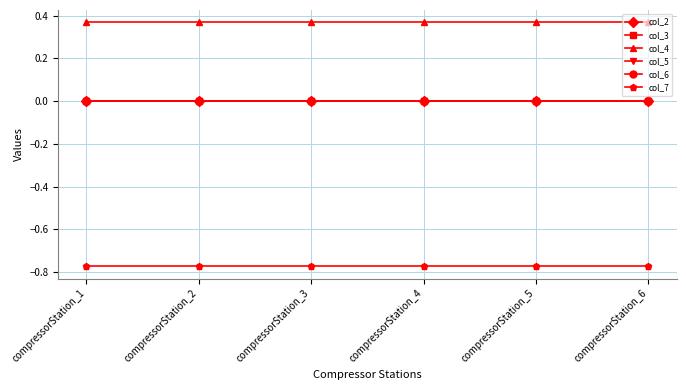

True or false: col_4 has more than 2 points higher than both neighbors.

False